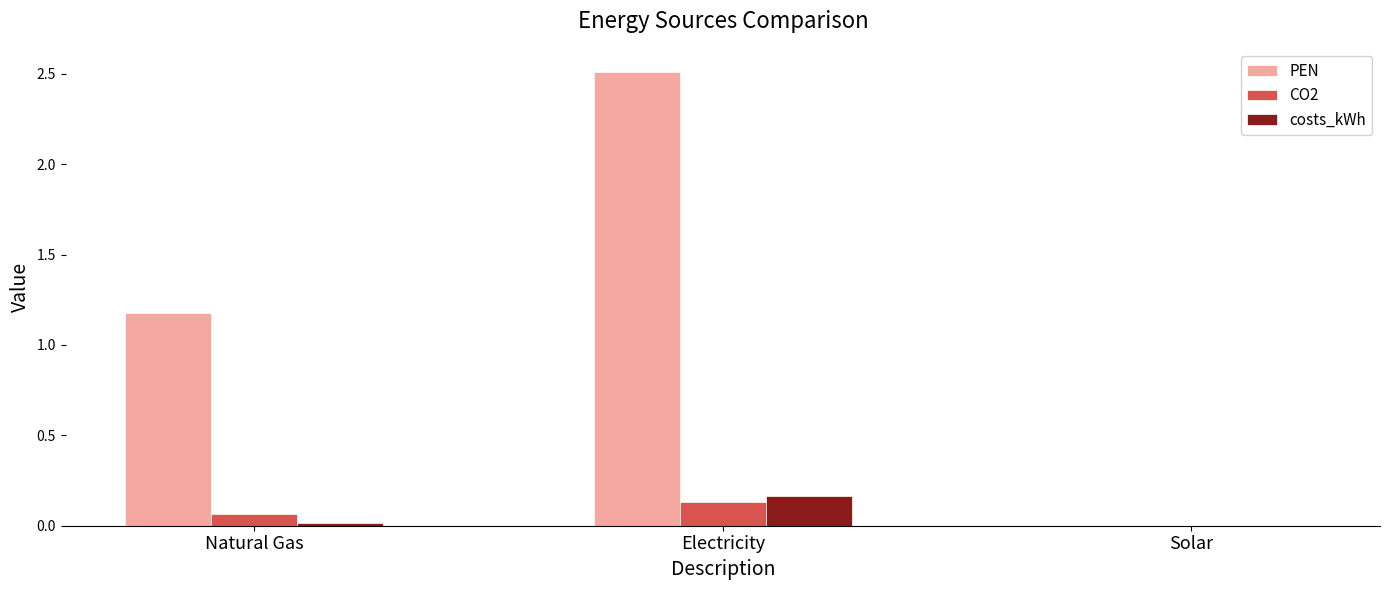

What is the maximum value shown in the chart?

2.5